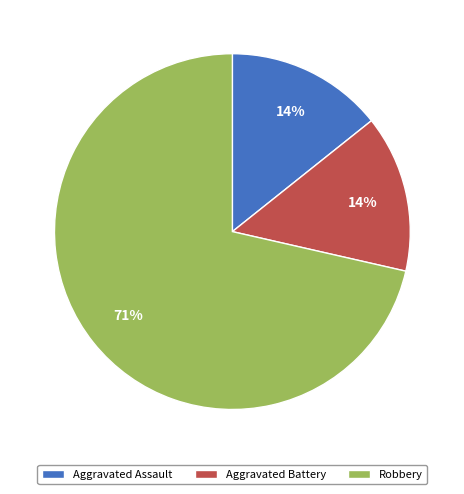

Approximately how many times larger is the value at Aggravated Assault compared to Aggravated Battery?

1.0